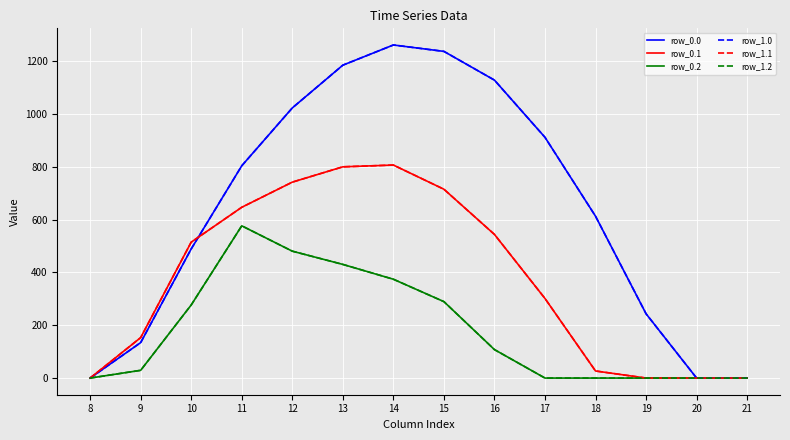

Reading right to left, extract all data points from this chart.

row_0.0: 21=0.0	20=0.0	19=243.5	18=613.0	17=911.8	16=1128.6	15=1237.4	14=1261.6	13=1185.2	12=1023.2	11=804.0	10=489.3	9=134.3	8=0.0
row_0.1: 21=0.0	20=0.0	19=0.0	18=26.8	17=301.4	16=544.1	15=715.3	14=806.9	13=800.2	12=742.1	11=646.9	10=514.8	9=153.2	8=0.0
row_0.2: 21=0.0	20=0.0	19=0.0	18=0.0	17=0.0	16=107.8	15=289.5	14=374.4	13=430.5	12=480.7	11=576.6	10=276.9	9=29.3	8=0.0
row_1.0: 21=0.0	20=0.0	19=243.5	18=613.0	17=911.8	16=1128.6	15=1237.4	14=1261.6	13=1185.2	12=1023.2	11=804.0	10=489.3	9=134.3	8=0.0
row_1.1: 21=0.0	20=0.0	19=0.0	18=26.8	17=301.4	16=544.1	15=715.3	14=806.9	13=800.2	12=742.1	11=646.9	10=514.8	9=153.2	8=0.0
row_1.2: 21=0.0	20=0.0	19=0.0	18=0.0	17=0.0	16=107.8	15=289.5	14=374.4	13=430.5	12=480.7	11=576.6	10=276.9	9=29.3	8=0.0